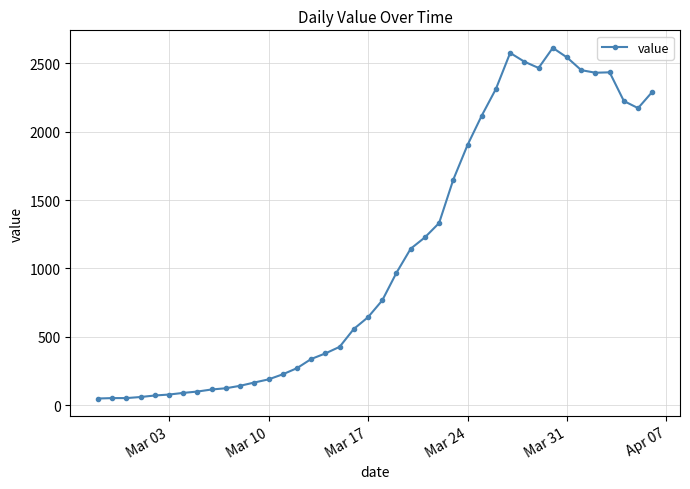

True or false: the data has more than 2 interior local peaks.

True